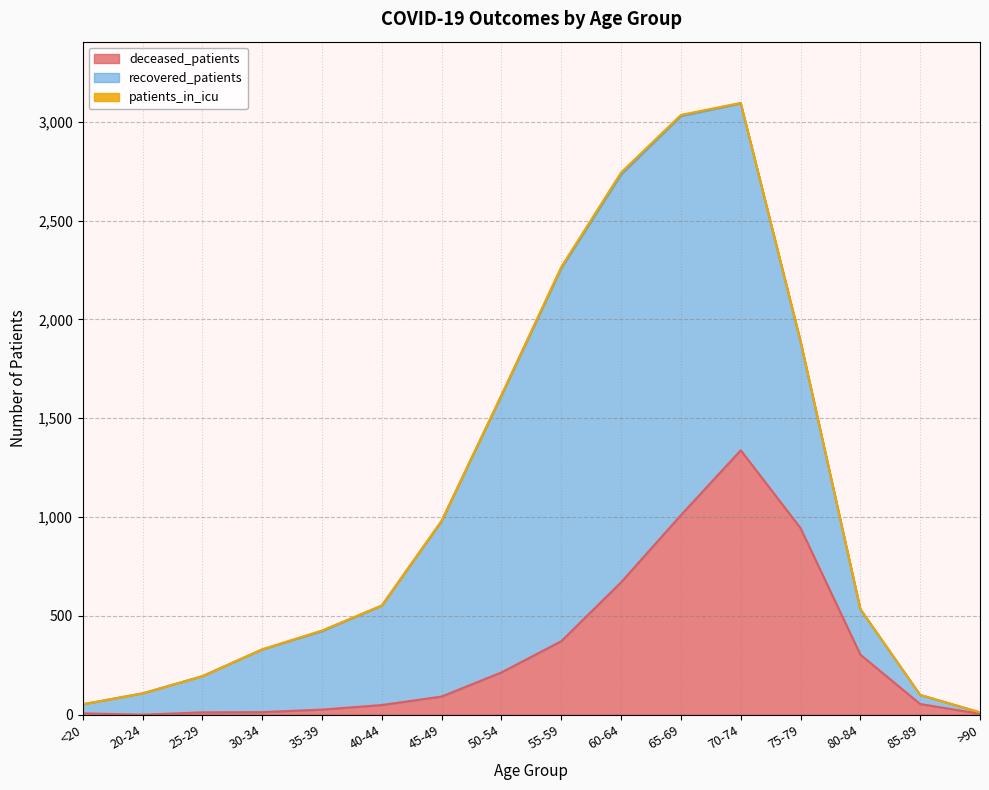

Where is deceased_patients nearest to the value 669?

60-64